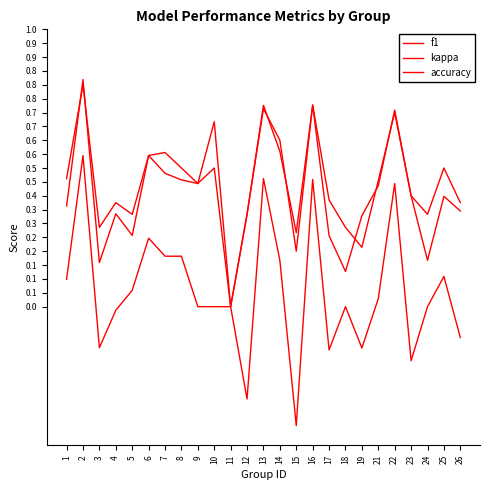

Does the chart display data point markers on the line(s)?

No